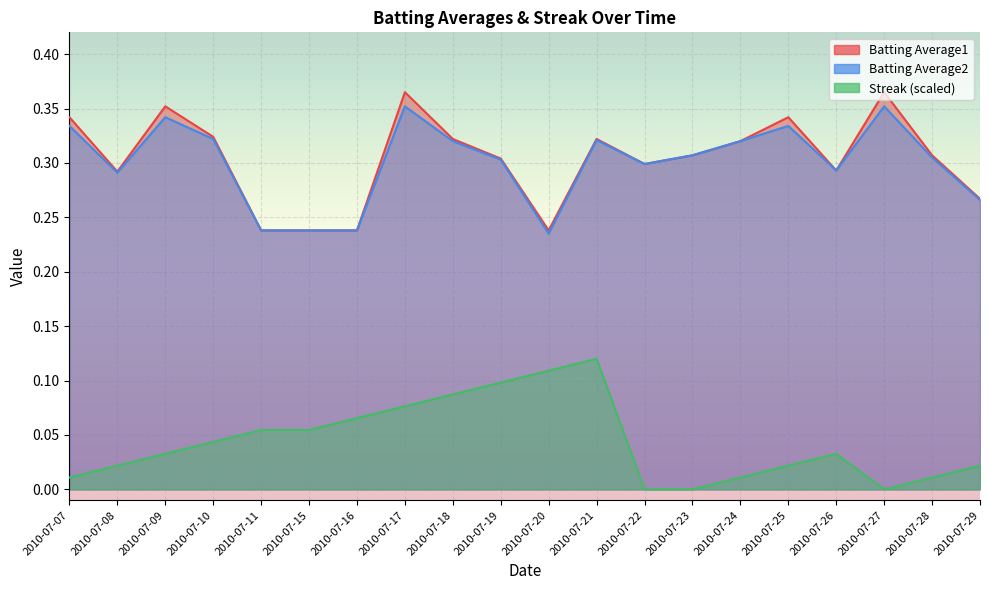

Rank the categories by Streak value from highest to lowest.

2010-07-21, 2010-07-20, 2010-07-19, 2010-07-18, 2010-07-17, 2010-07-16, 2010-07-11, 2010-07-15, 2010-07-10, 2010-07-09, 2010-07-26, 2010-07-08, 2010-07-25, 2010-07-29, 2010-07-07, 2010-07-24, 2010-07-28, 2010-07-22, 2010-07-23, 2010-07-27